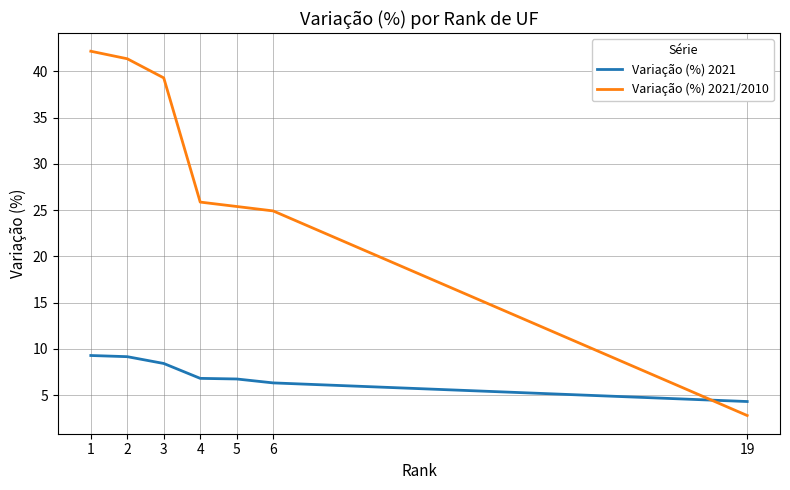

Which series has the largest total across all categories?

Variação (%) 2021/2010